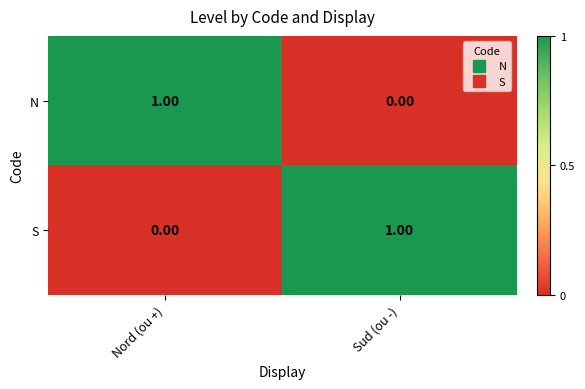

Rank the categories by S value from lowest to highest.

Nord (ou +), Sud (ou -)